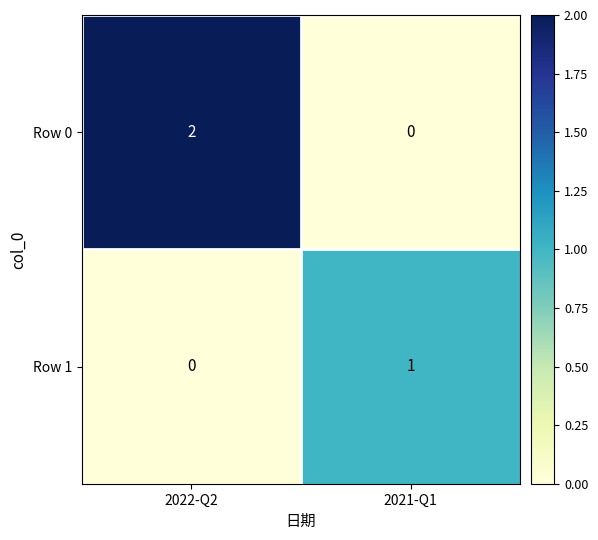

What is the maximum value shown in the chart?

2